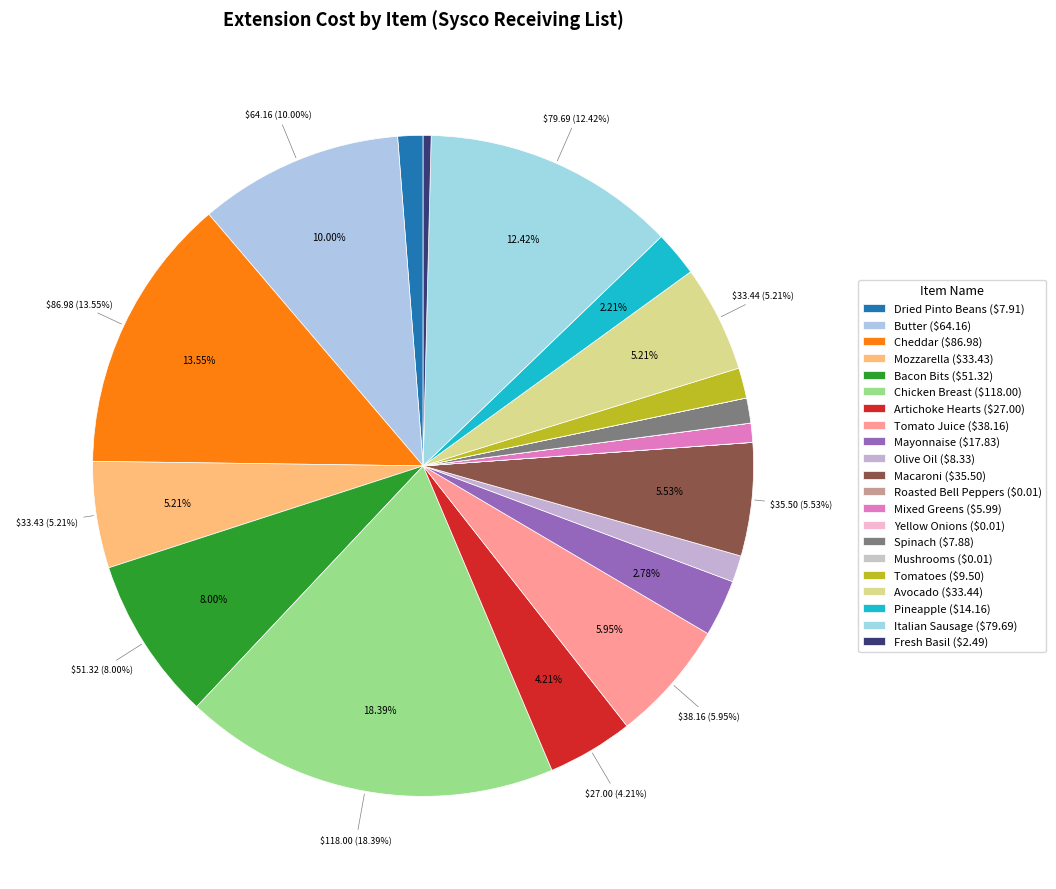

What is the largest slice in the pie chart?

Chicken Breast